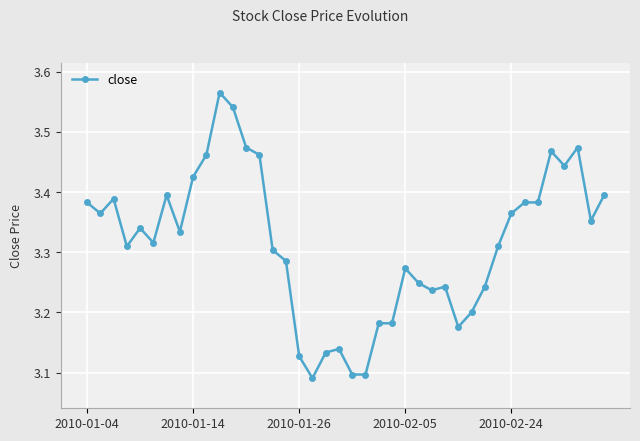

How many values are between 3 and 4?

40